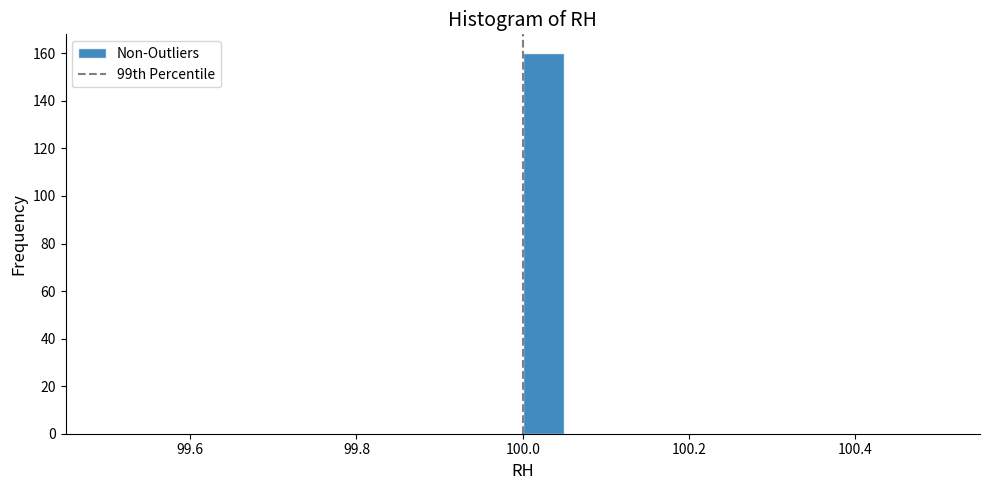

Around what value on the x-axis is the tallest bar? Give the approximate position of its centre, as read against the axis.

100.02